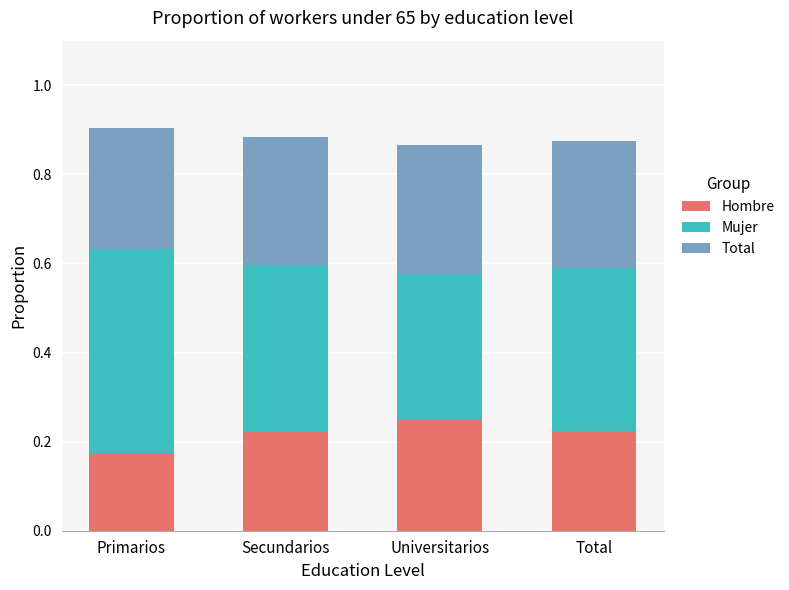

What is the total value across all series at Universitarios?

0.9